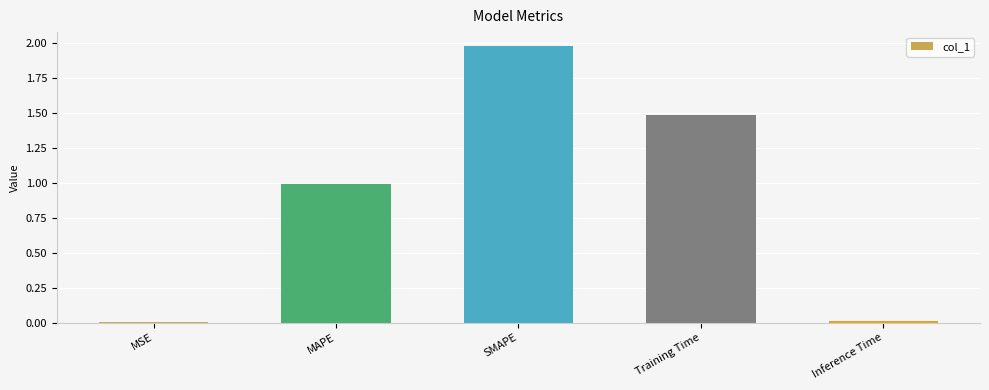

What is the average value?

0.9